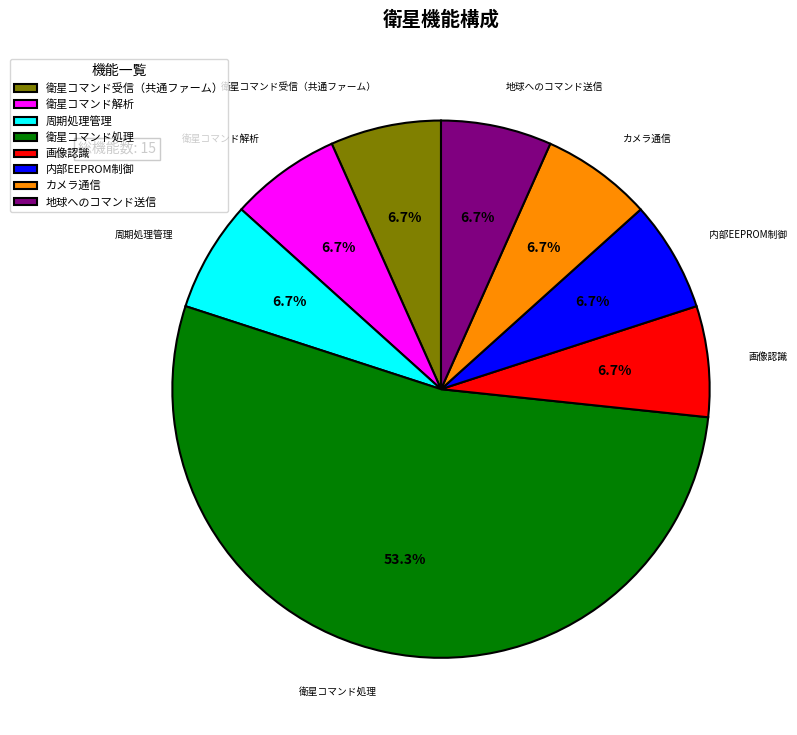

To the nearest percent, what is the average slice percentage?

12%